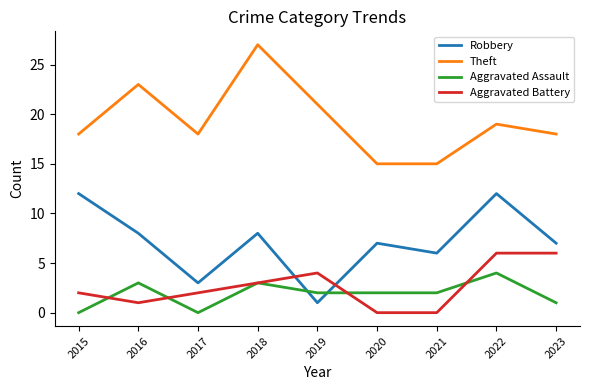

What is the maximum value for Aggravated Battery?

6